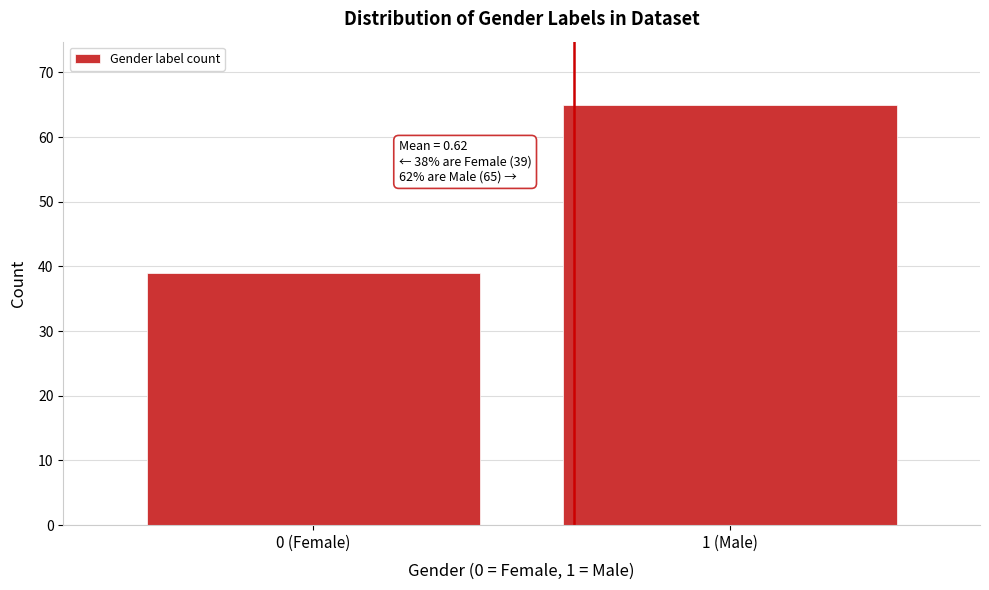

Reading left to right, extract all data points from this chart.

39	65